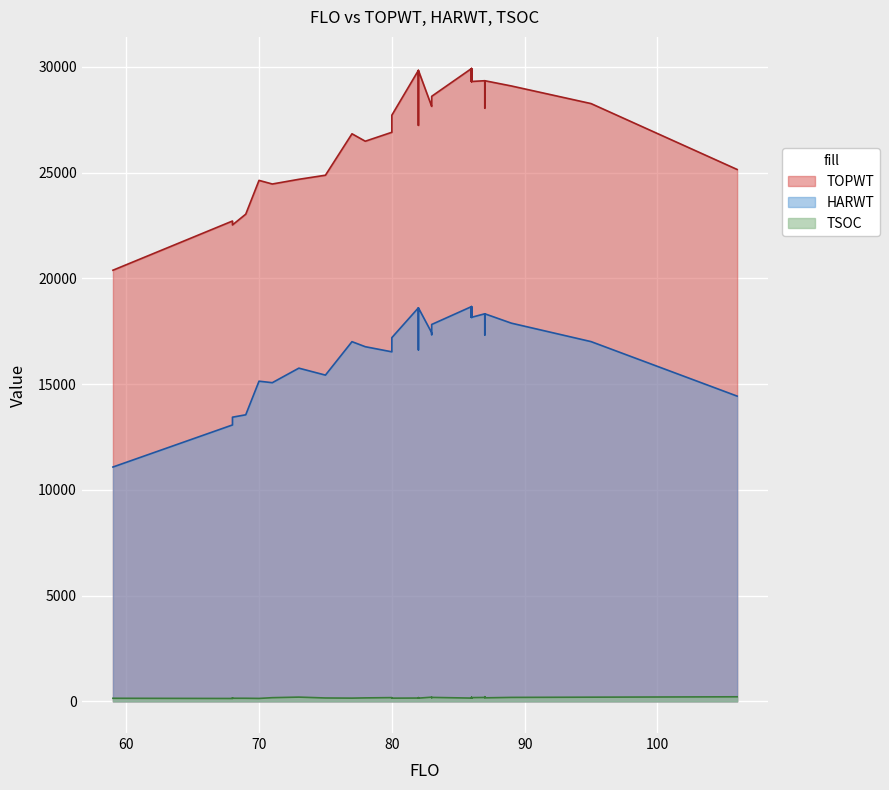

True or false: TSOC and TOPWT intersect in this chart.

False